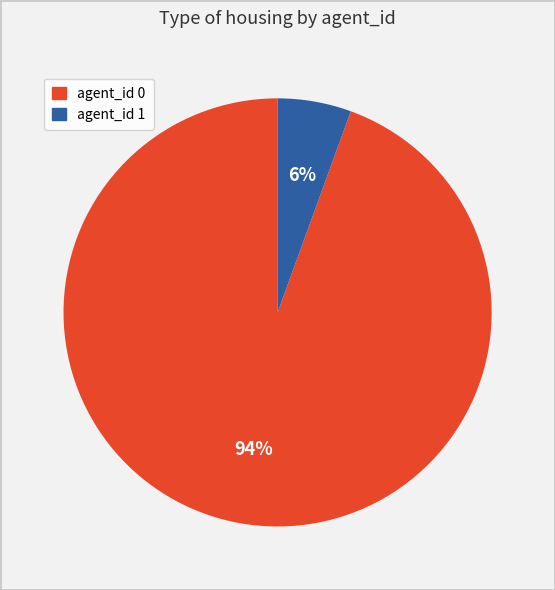

Does any single category account for the majority?

Yes